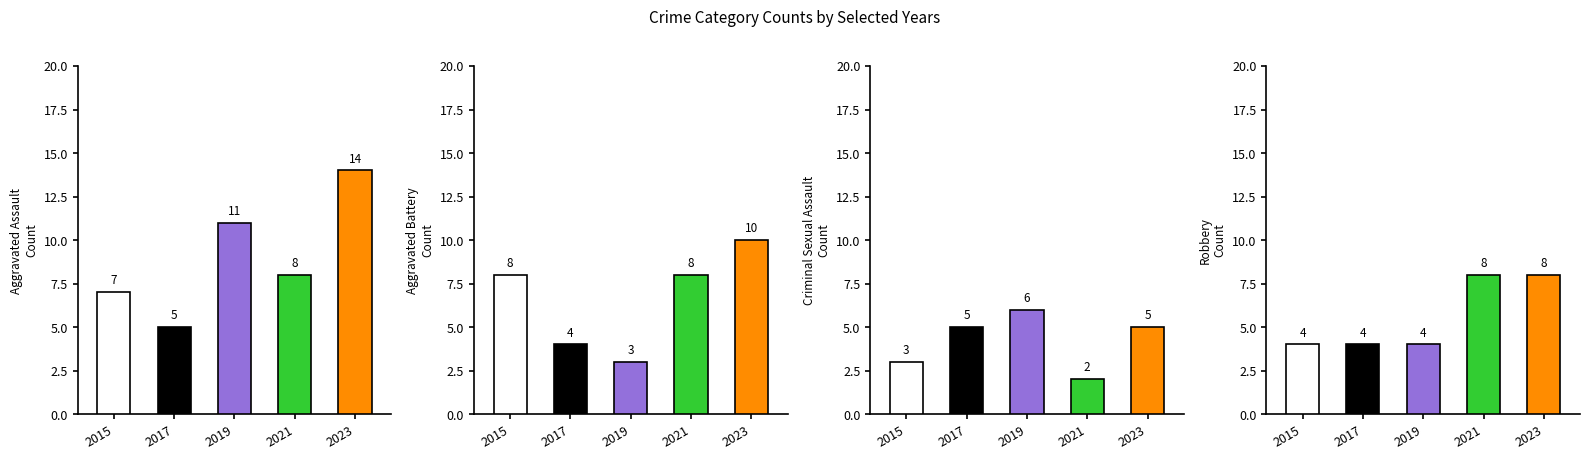

What value does the Robbery series have at 2023?

8